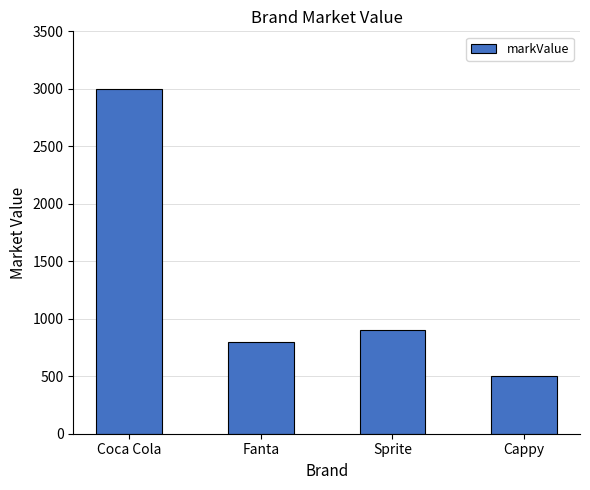

What is the difference between the second highest and second lowest values?

100